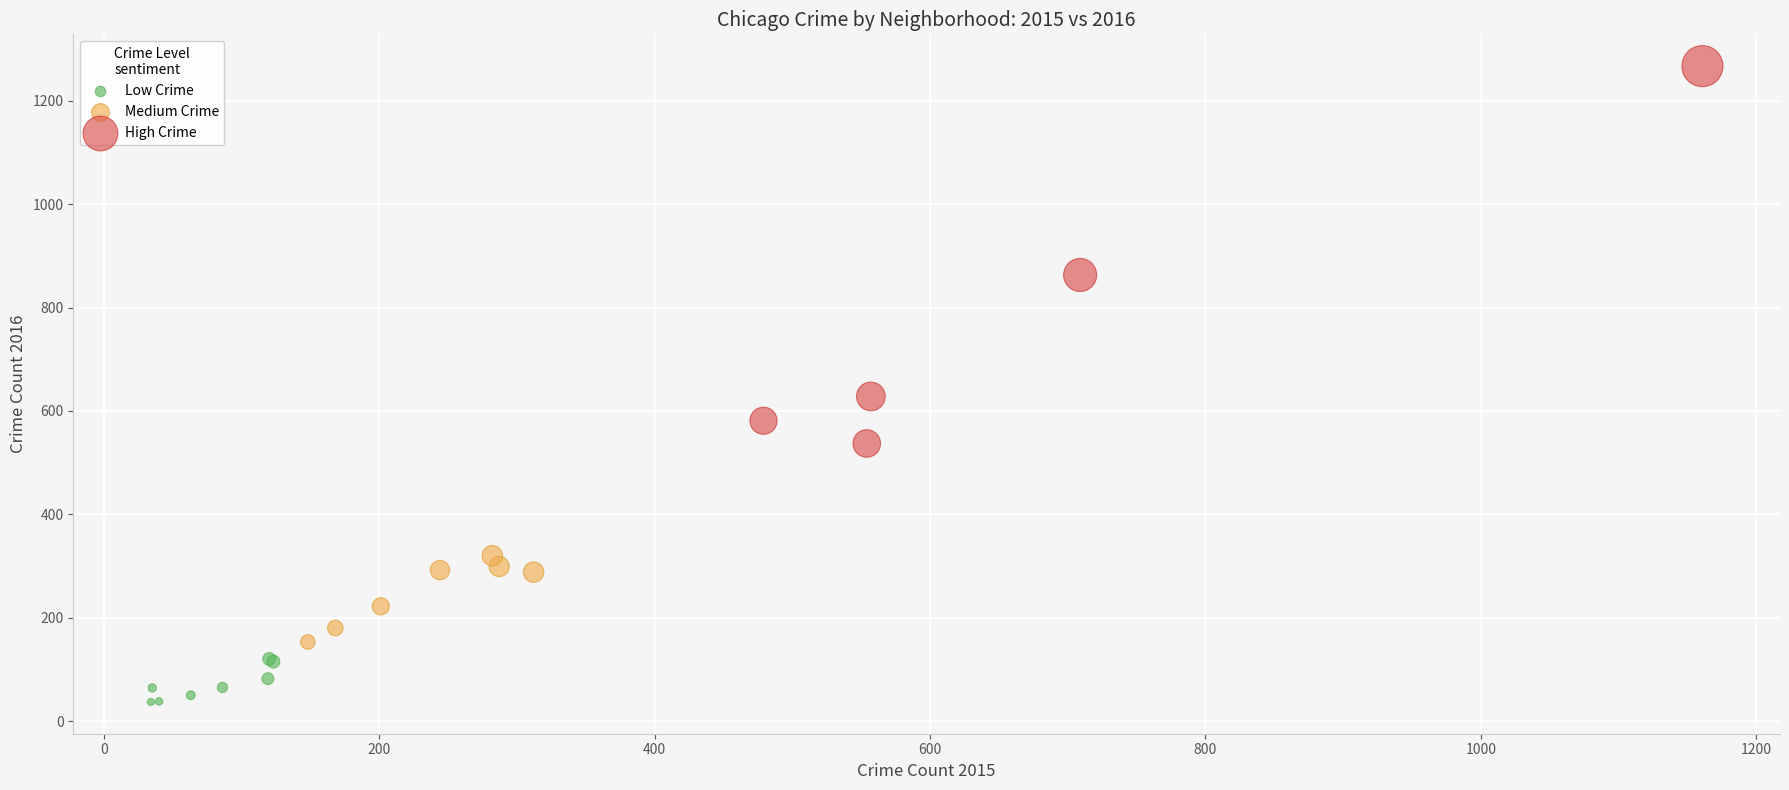

Which series has the largest Y range (max minus min)?

High Crime